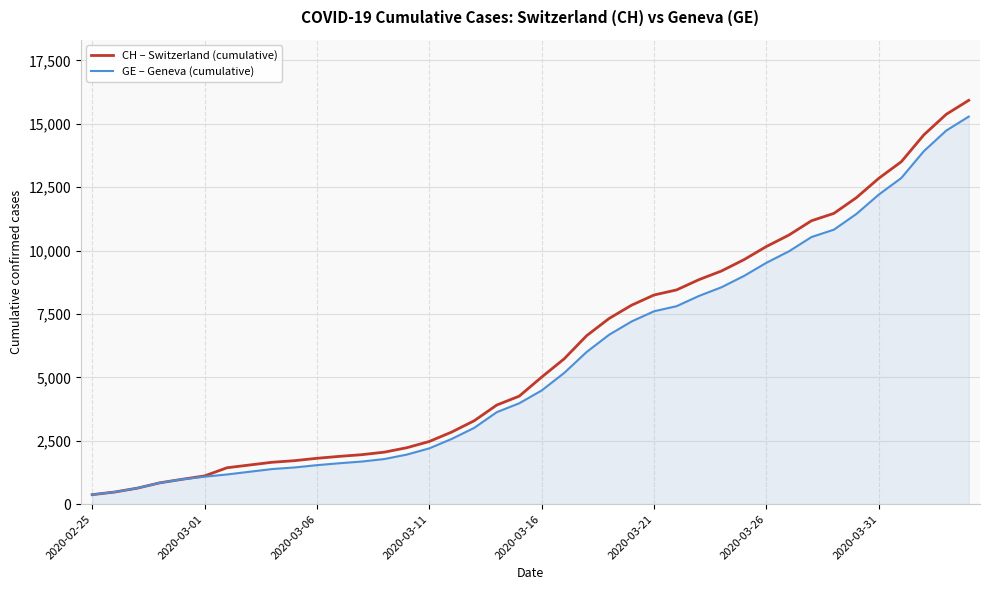

Rank the series by their average value, from lowest to highest.

GE – Geneva (cumulative), CH – Switzerland (cumulative)